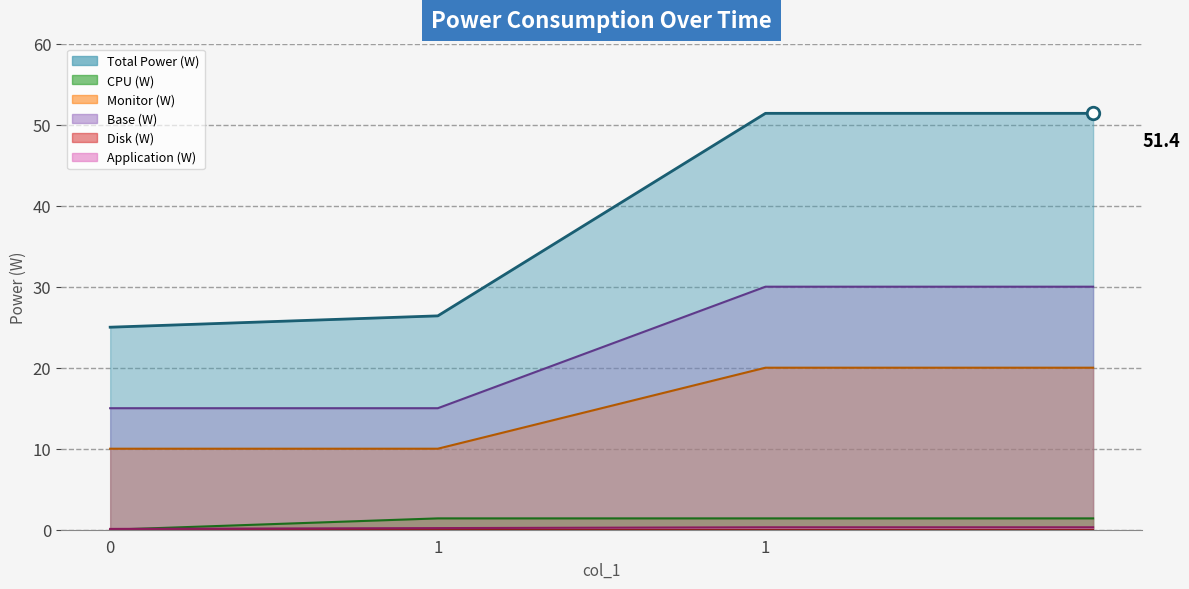

The value of Disk (W) line at 0 is 0.0. True or false?

True